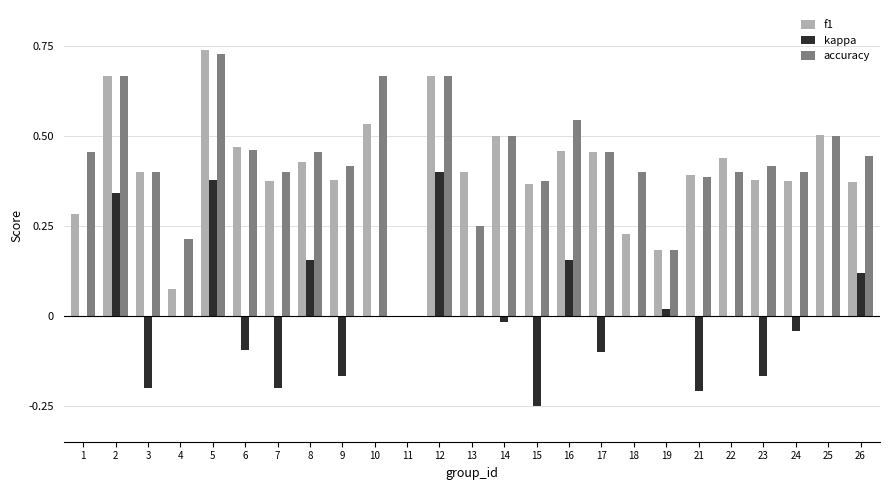

How many series are shown in this chart?

3